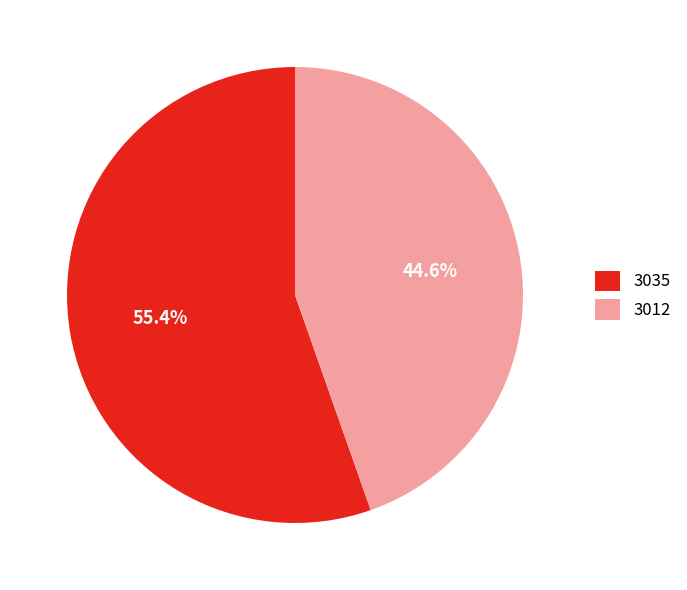

How many segments does this pie chart have?

2